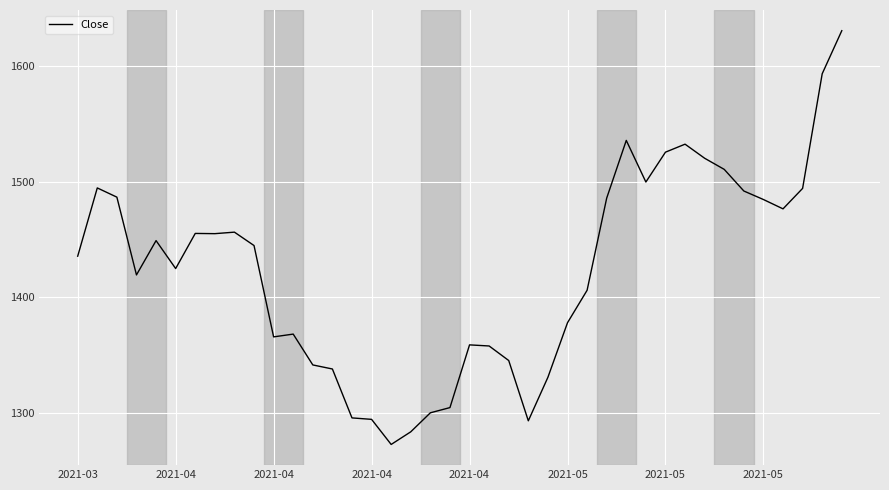

What is the greatest value displayed?

1630.2